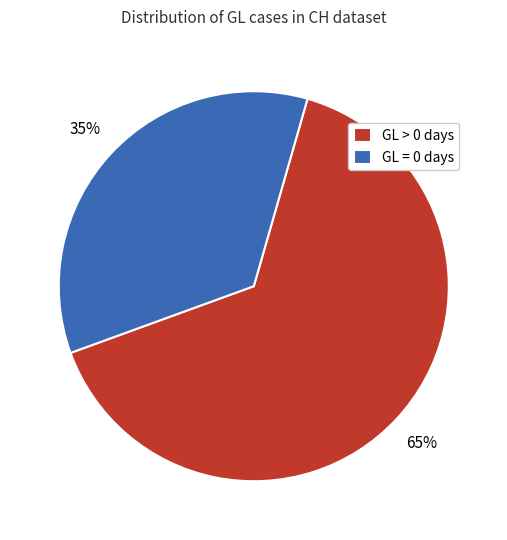

Which slice is the smallest?

GL = 0 days